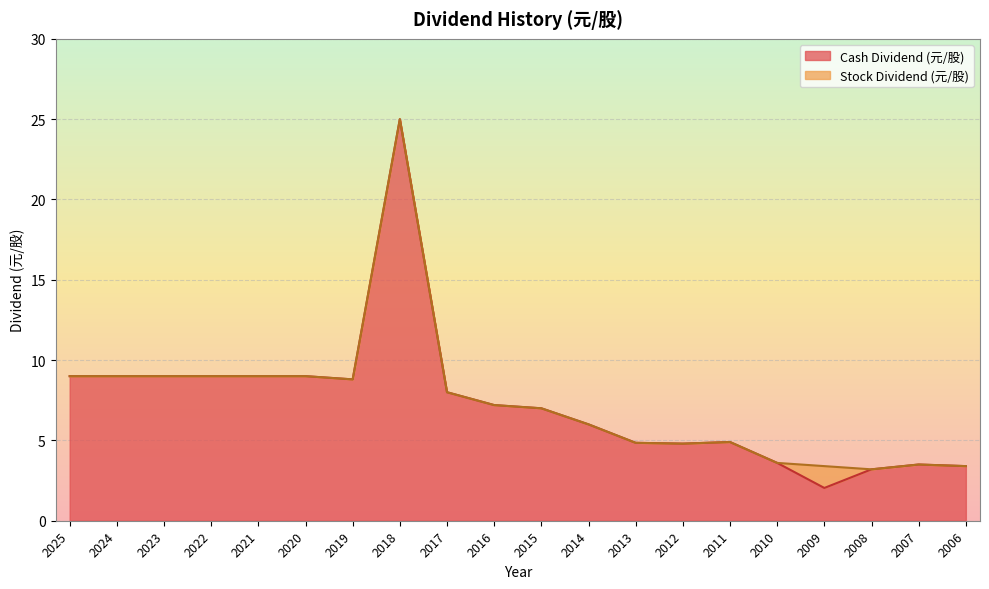

The value at 2024 is 9.0. True or false?

True